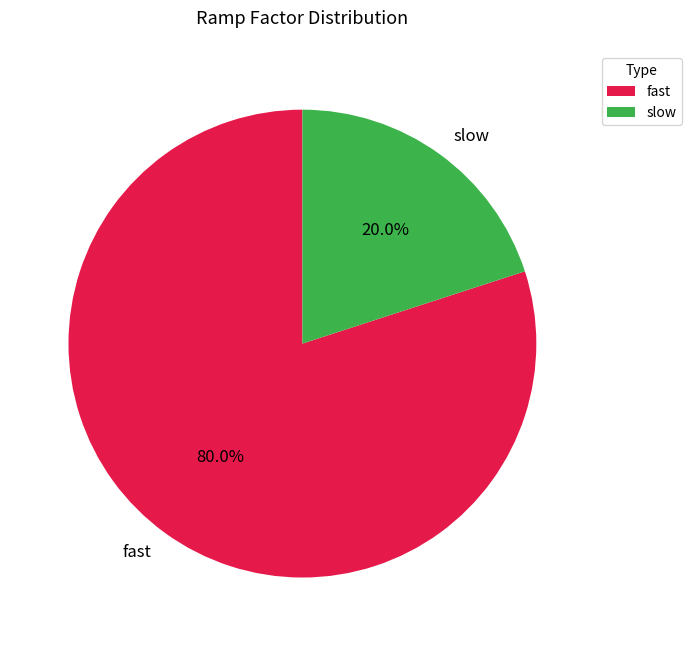

Do slow and fast together represent more than half of the pie?

Yes